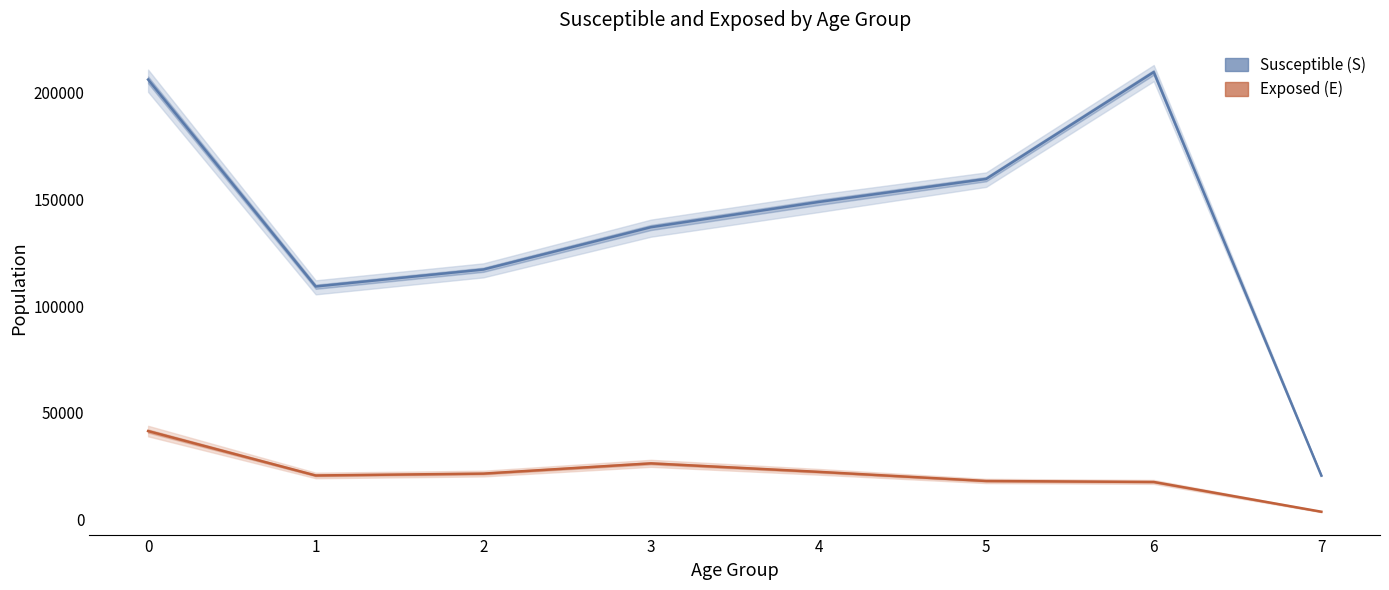

The value of E_mean at 3 is 7317.6. True or false?

False